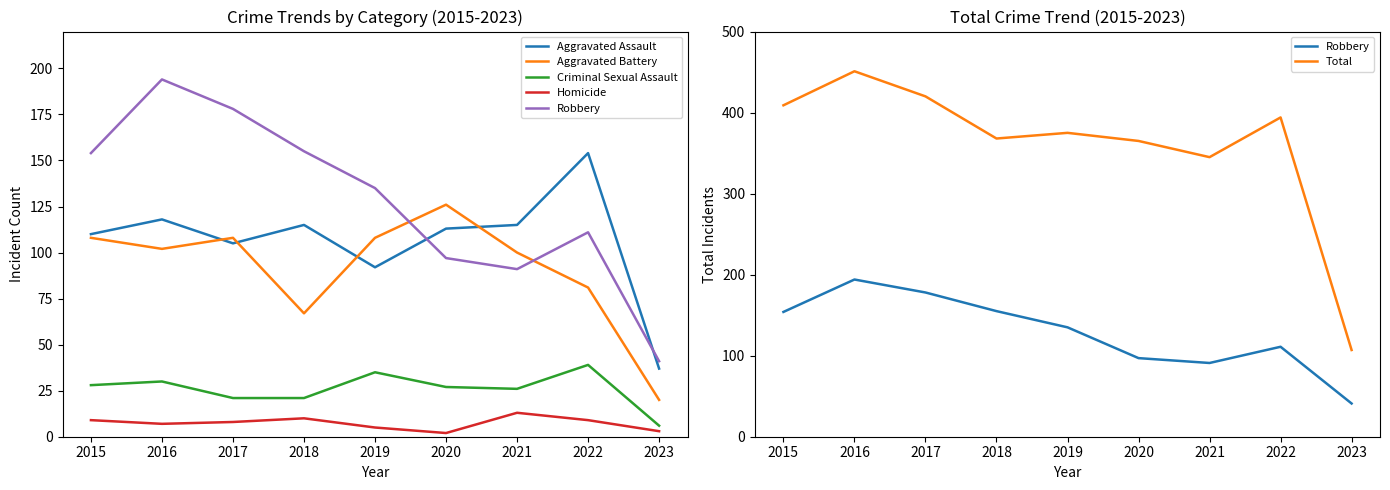

True or false: Robbery has more than 0 interior local peaks.

True